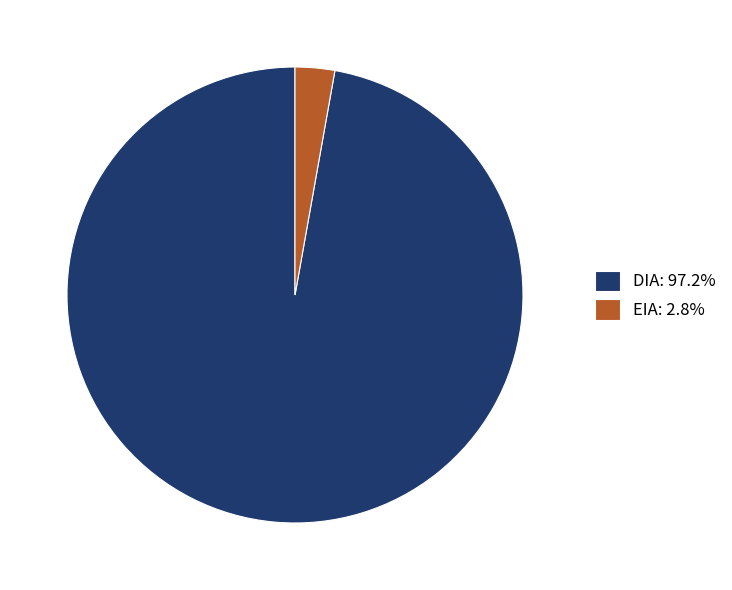

Is there a majority slice in this chart?

Yes